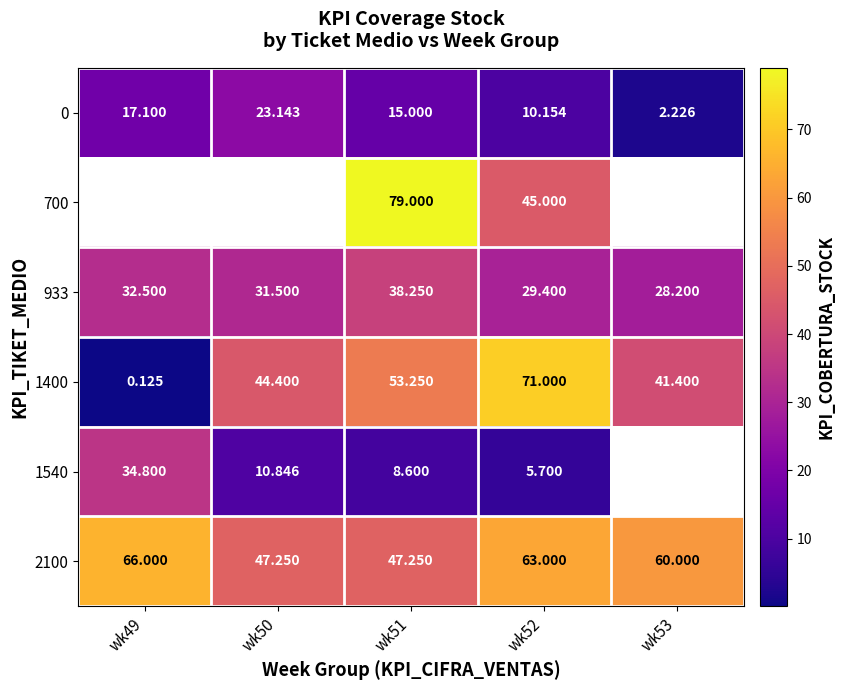

Is the value of 700 at wk52 greater than the value of 1400 at wk53?

Yes